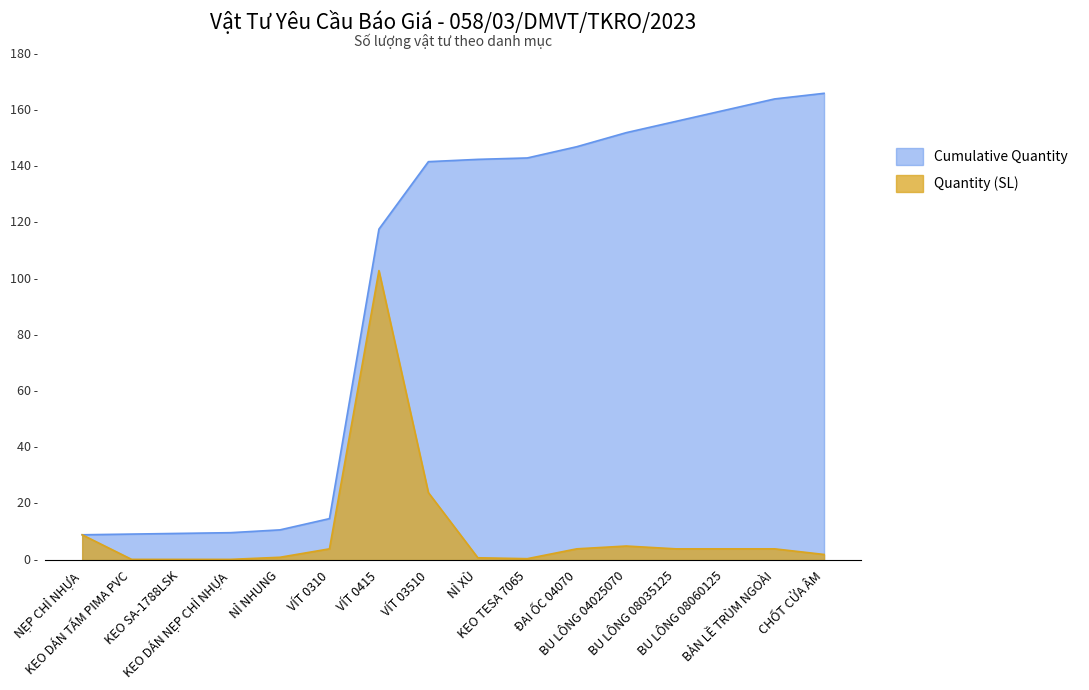

At ĐAI ỐC 04070, list the series in order from largest to smallest.

Cumulative Quantity, Quantity (SL)